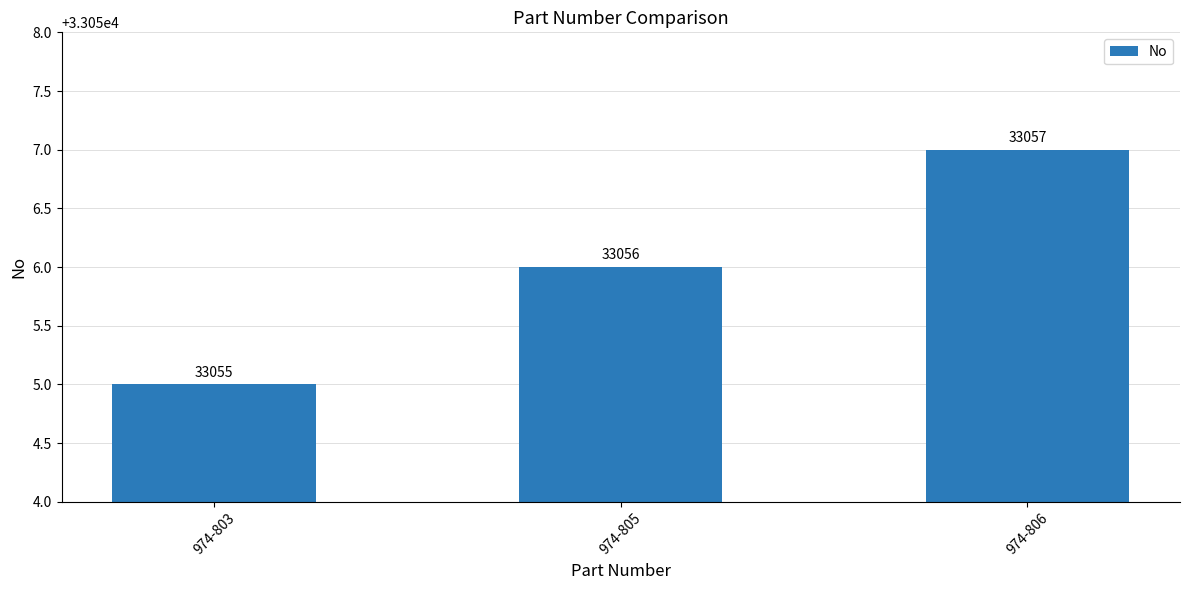

Rank the categories by value from lowest to highest.

974-803, 974-805, 974-806